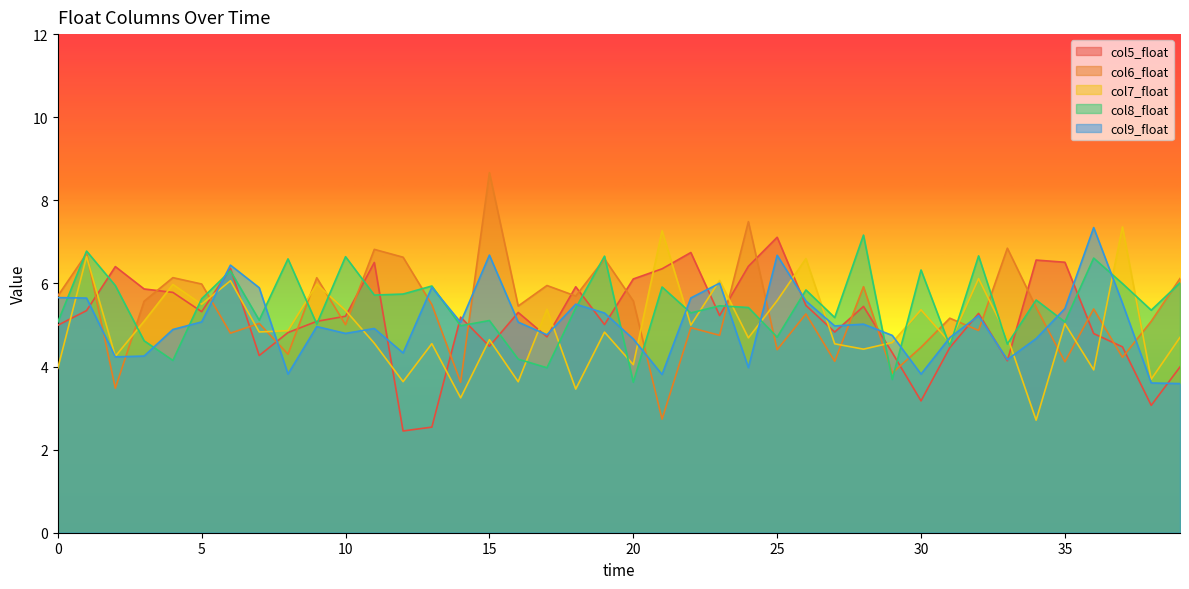

Reading left to right, what are all the values shown in this chart?

col5_float: 5.0	5.3	6.4	5.9	5.8	5.3	6.4	4.3	4.8	5.1	5.2	6.5	2.4	2.5	5.2	4.5	5.3	4.7	5.9	5.0	6.1	6.4	6.7	5.2	6.4	7.1	5.5	4.8	5.4	4.3	3.2	4.5	5.3	4.1	6.6	6.5	4.8	4.5	3.1	4.0
col6_float: 5.7	6.7	3.5	5.6	6.1	6.0	4.8	5.0	4.3	6.1	5.0	6.8	6.6	5.5	3.6	8.7	5.5	6.0	5.7	6.6	5.6	2.7	4.9	4.8	7.5	4.4	5.3	4.1	5.9	3.8	4.5	5.2	4.9	6.8	5.4	4.1	5.4	4.2	5.1	6.1
col7_float: 4.0	6.6	4.2	5.1	6.0	5.5	6.1	4.8	4.9	6.0	5.4	4.6	3.6	4.6	3.2	4.6	3.6	5.4	3.5	4.8	4.0	7.3	5.0	6.1	4.7	5.6	6.6	4.5	4.4	4.6	5.4	4.6	6.1	4.7	2.7	5.0	3.9	7.4	3.7	4.7
col8_float: 5.1	6.8	5.9	4.6	4.1	5.6	6.3	5.1	6.6	5.0	6.6	5.7	5.7	5.9	5.0	5.1	4.2	4.0	5.4	6.7	3.6	5.9	5.3	5.5	5.4	4.7	5.8	5.2	7.2	3.7	6.3	4.5	6.7	4.5	5.6	5.1	6.6	6.0	5.4	6.0
col9_float: 5.7	5.6	4.2	4.3	4.9	5.1	6.4	5.9	3.8	5.0	4.8	4.9	4.3	5.9	5.1	6.7	5.1	4.8	5.5	5.3	4.7	3.8	5.7	6.0	4.0	6.7	5.6	5.0	5.0	4.7	3.8	4.7	5.2	4.2	4.7	5.4	7.3	5.5	3.6	3.6